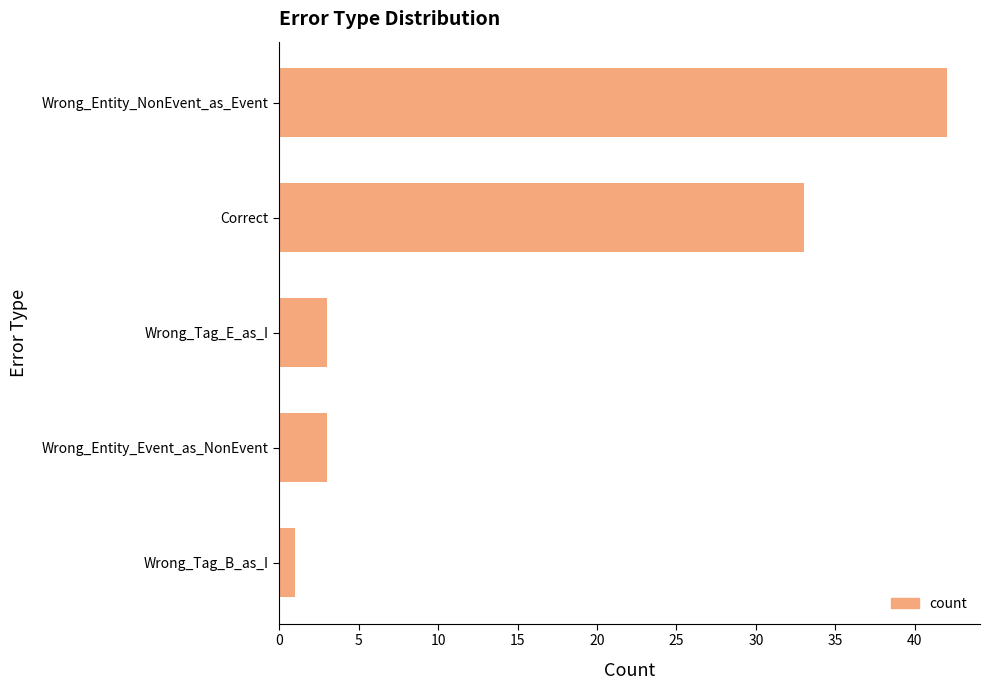

The value at Wrong_Tag_E_as_I is 3. True or false?

True